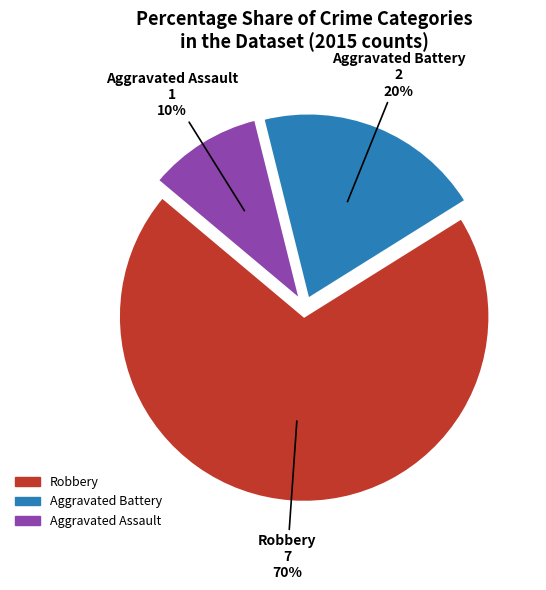

Is it true that Aggravated Battery is 7% of the pie?

False